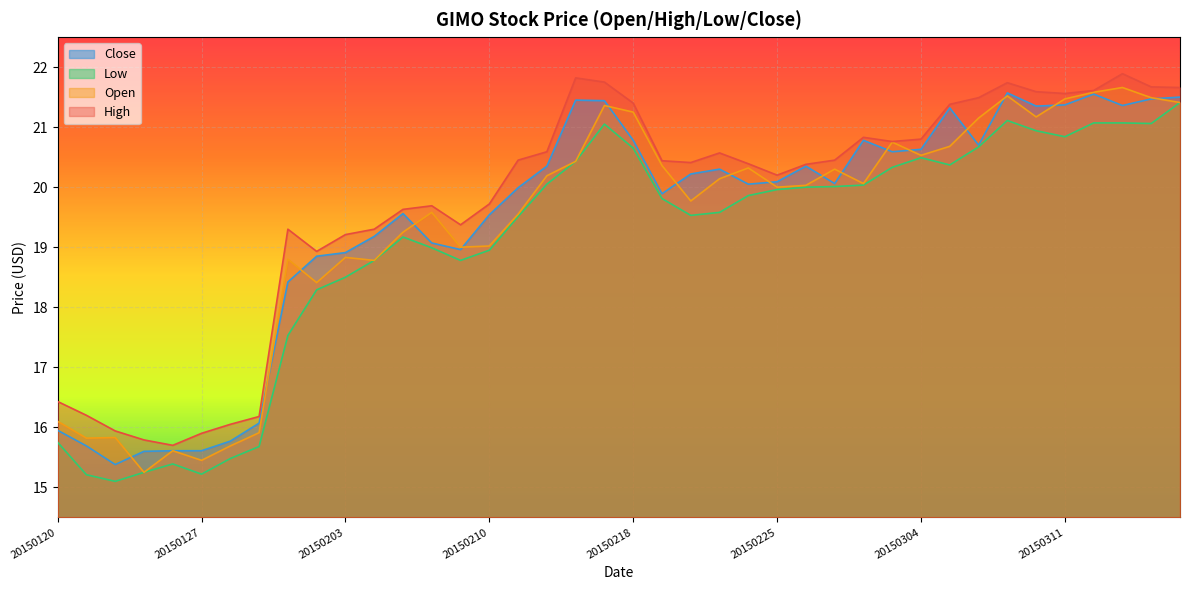

Which series has the largest range (max minus min)?

Open